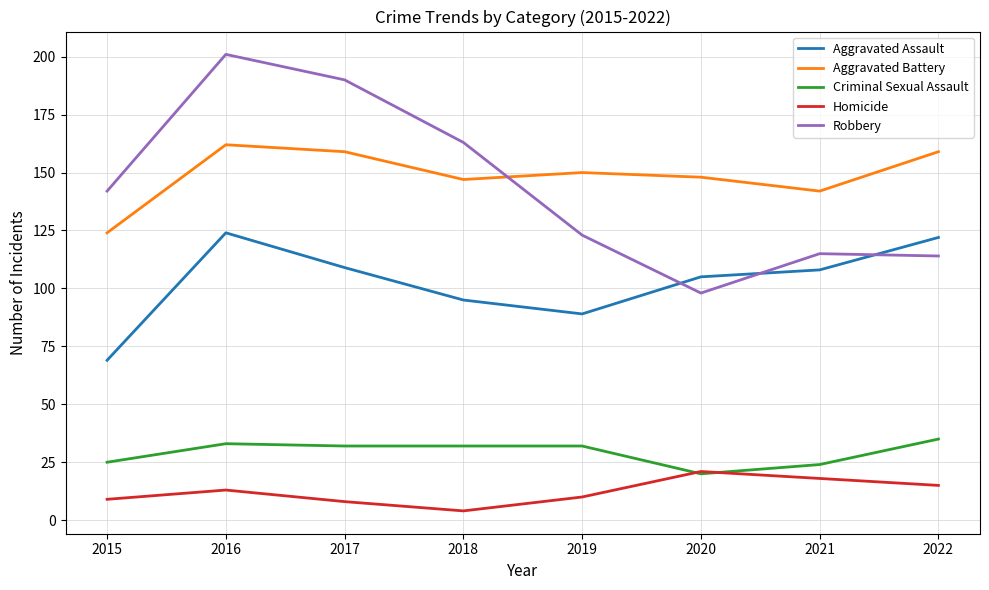

List the series in order of their peak value, lowest first.

Homicide, Criminal Sexual Assault, Aggravated Assault, Aggravated Battery, Robbery